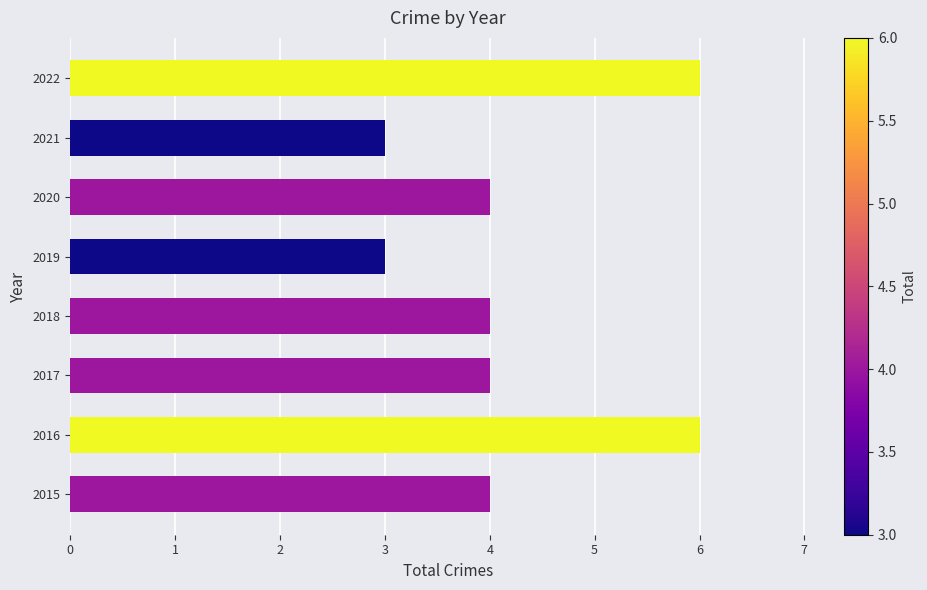

What is the maximum value shown in the chart?

6